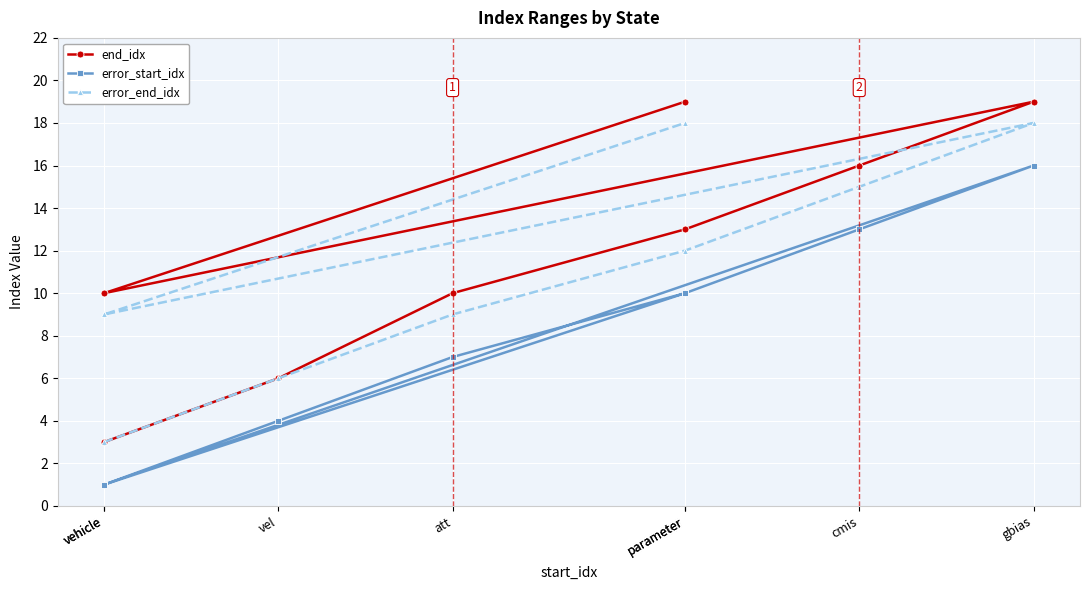

The value of end_idx at vehicle is 10. True or false?

True